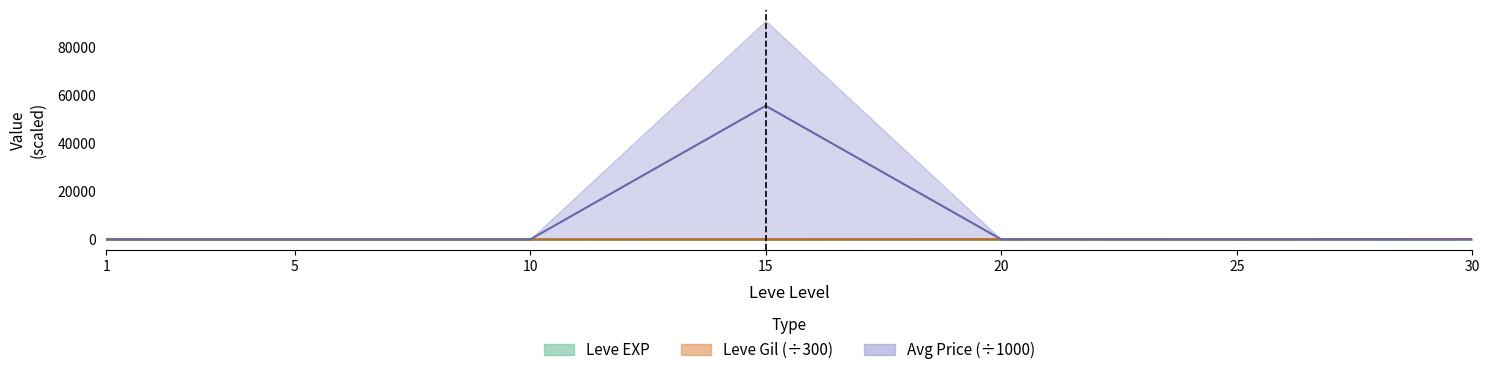

What is the total value across all series at 15?

55588.3